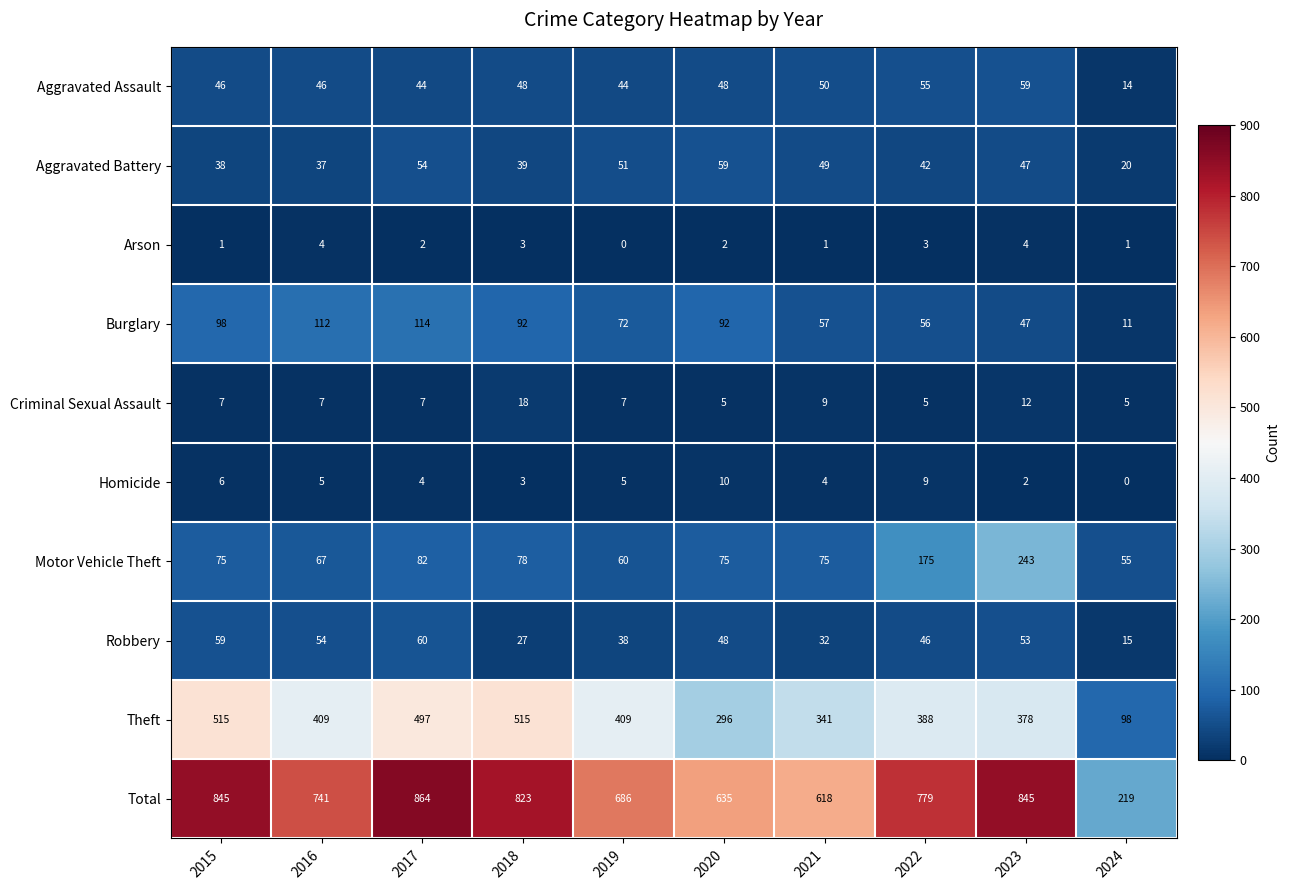

True or false: Theft has a value of 98 at 2024.

True